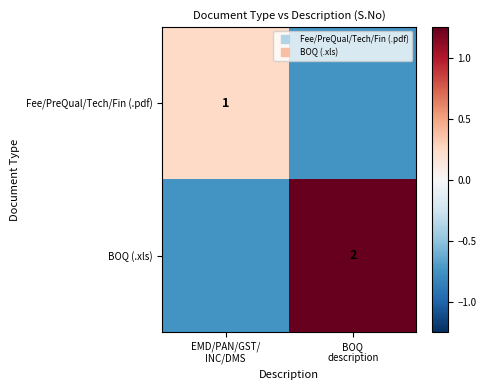

What is the lowest value of the Fee/PreQual/Tech/Fin (.pdf) series?

-0.8